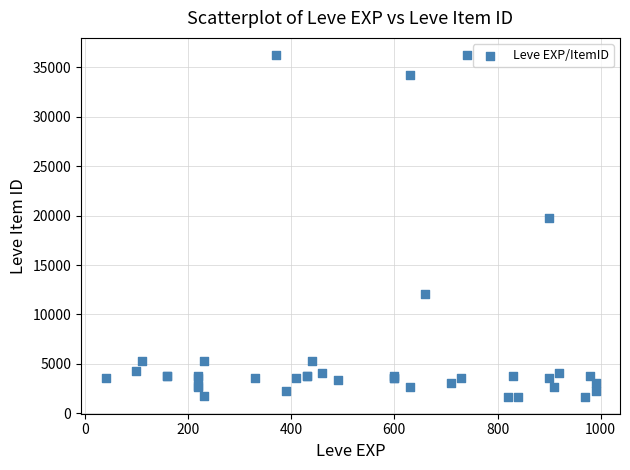

What Y value in the scatter plot is closest to 18967?

19744